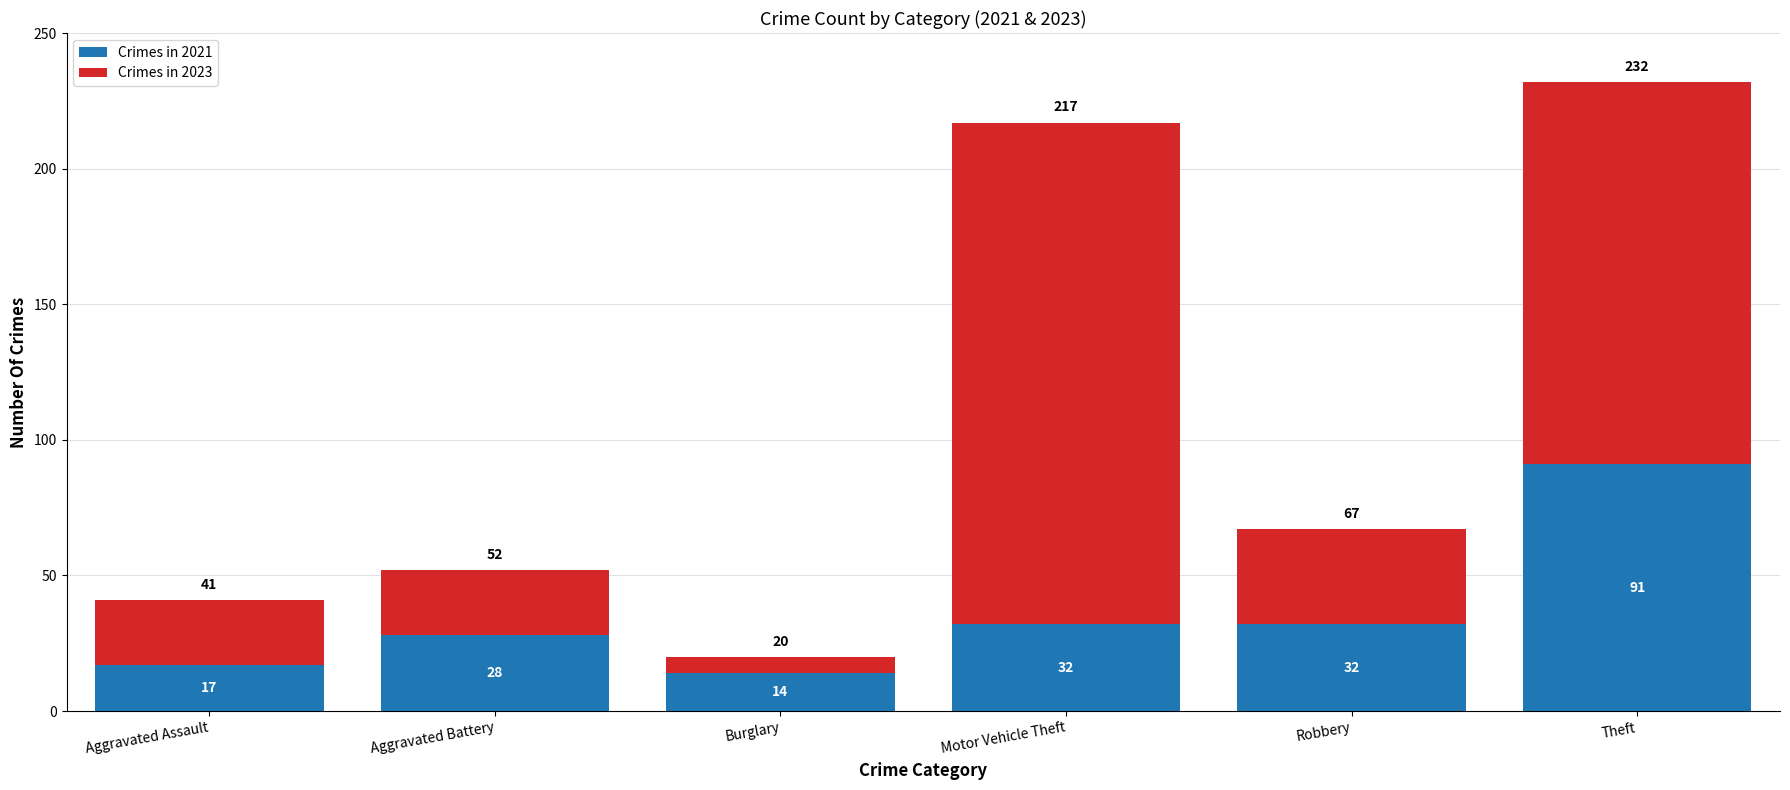

What is the highest value of the Crimes in 2021 series?

91